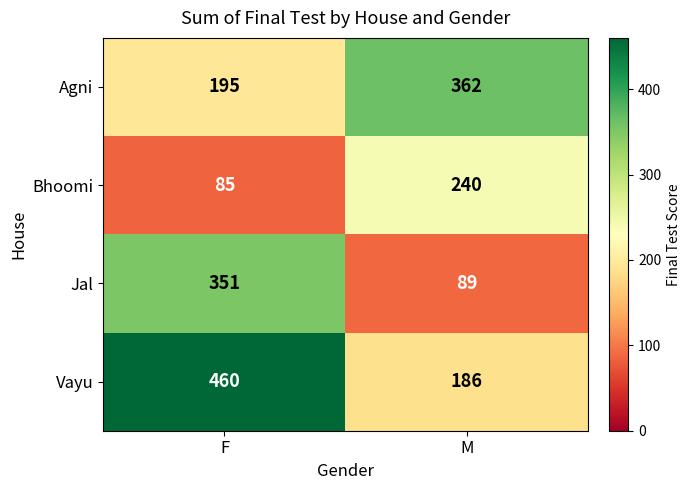

The value of Vayu at M is 186. True or false?

True